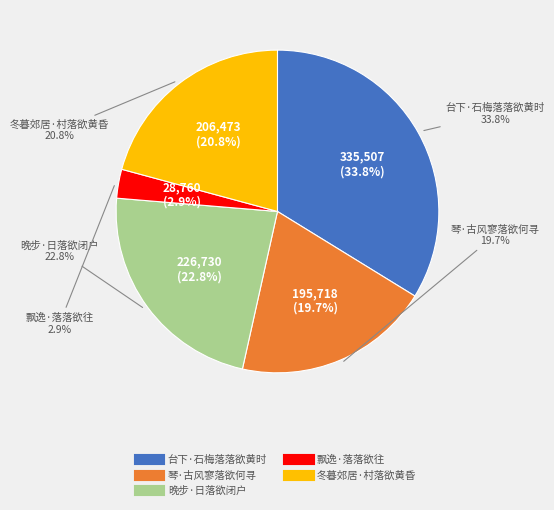

What is the smallest slice in the pie chart?

飘逸·落落欲往